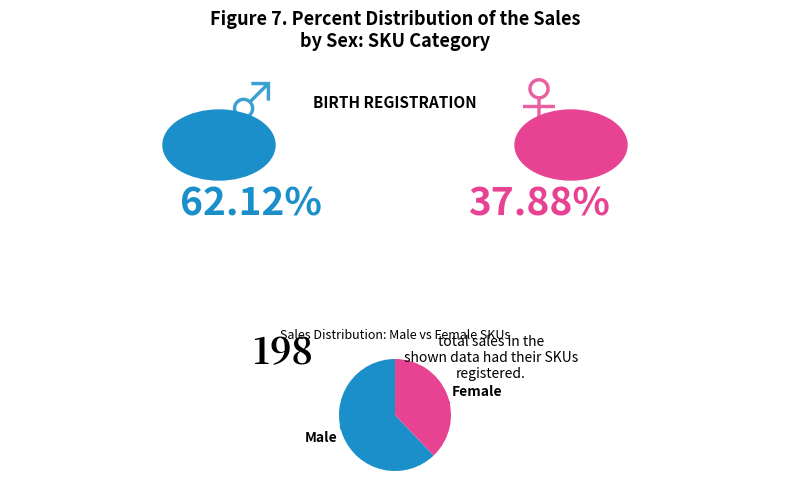

Combined, do Female and Male account for over 50%?

Yes